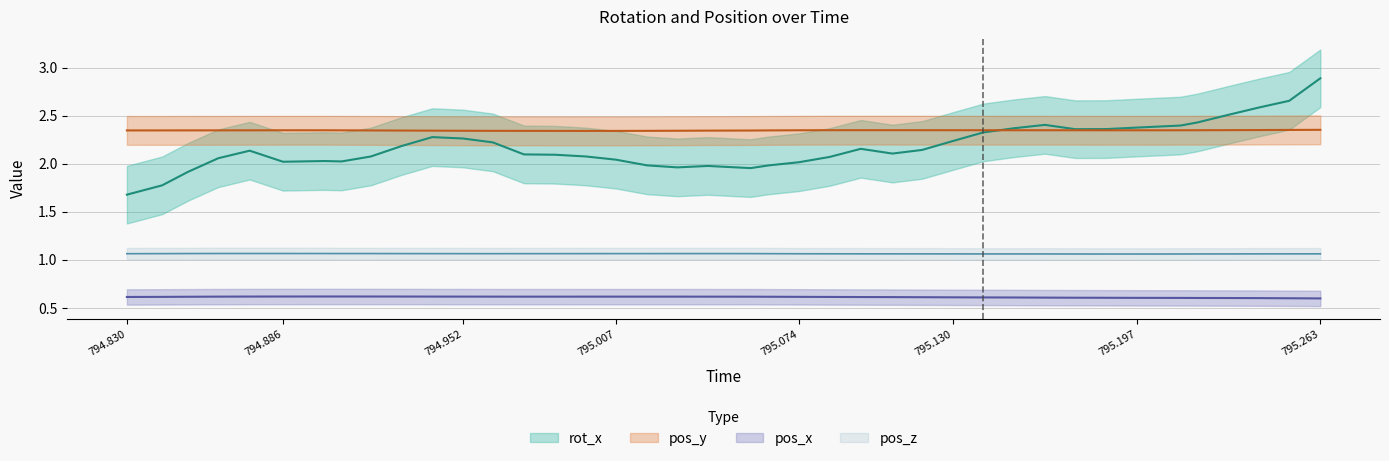

What is the value of the pos_z point at the 25th from the left?

1.1